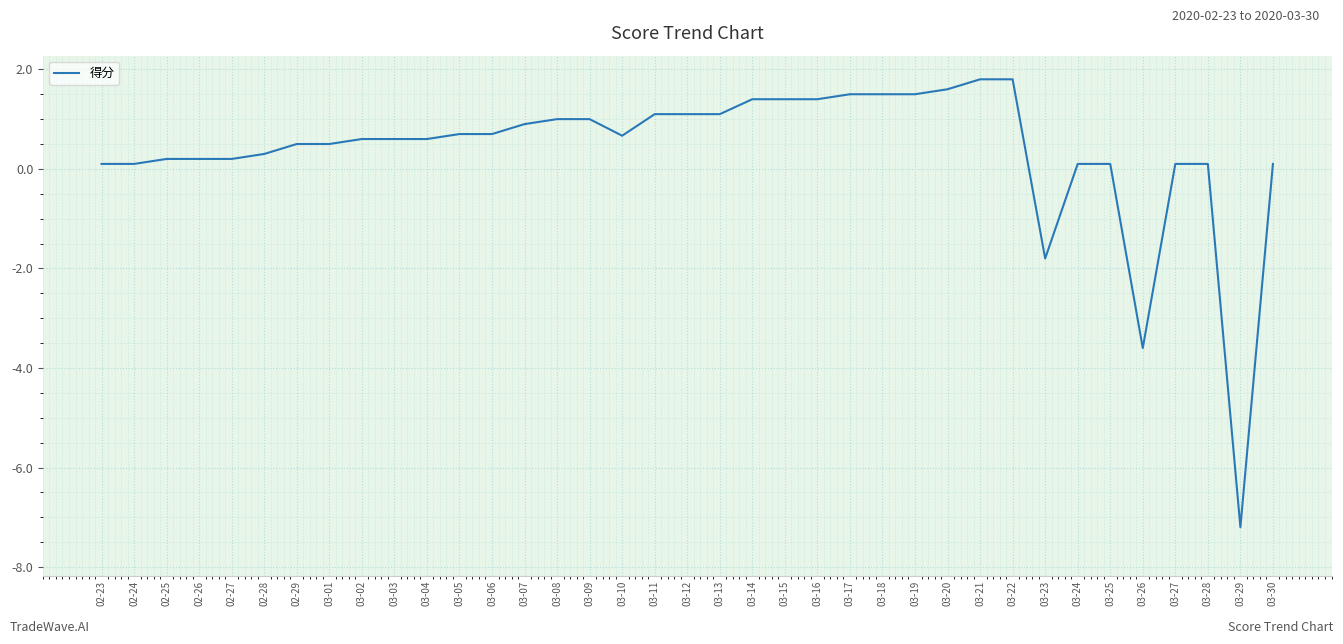

What is the smallest value displayed?

-7.2